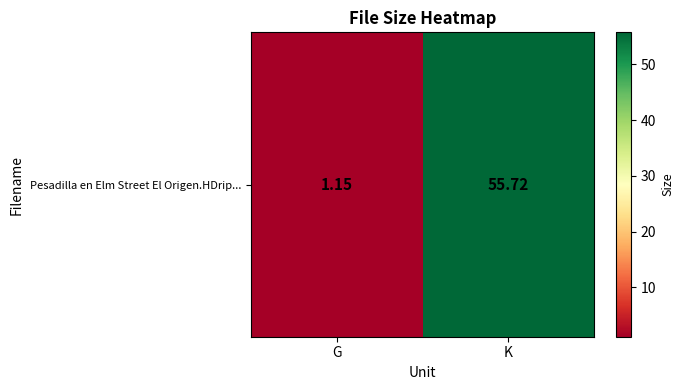

Count the number of data series in this chart.

1